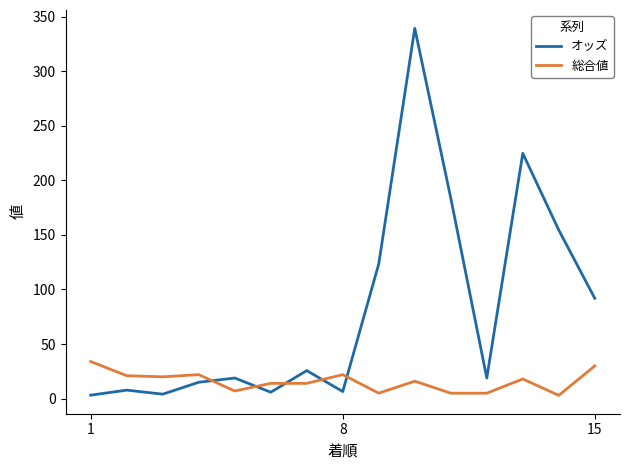

After their last crossing, which series has the higher values: 総合値 or オッズ?

オッズ